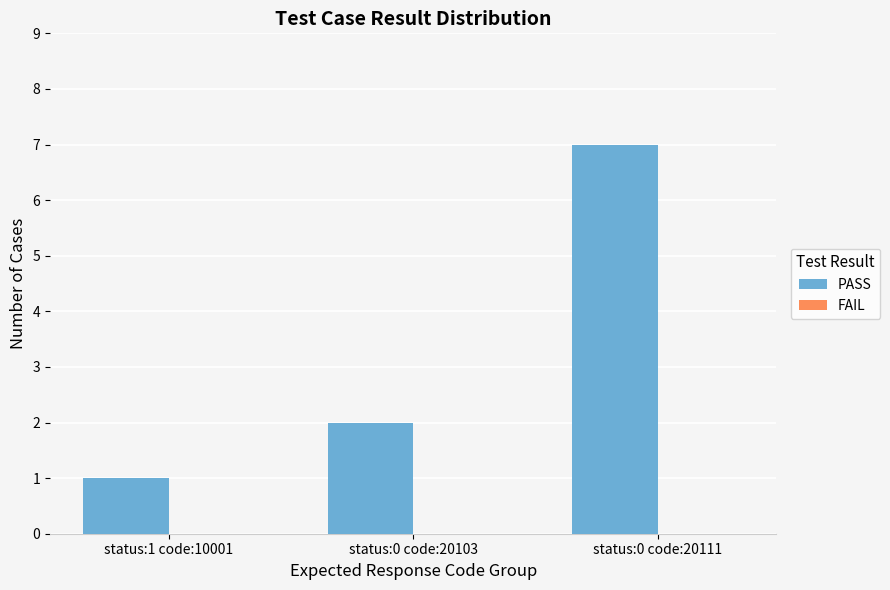

What is the label of the 3rd bar from the left?

status:0 code:20111